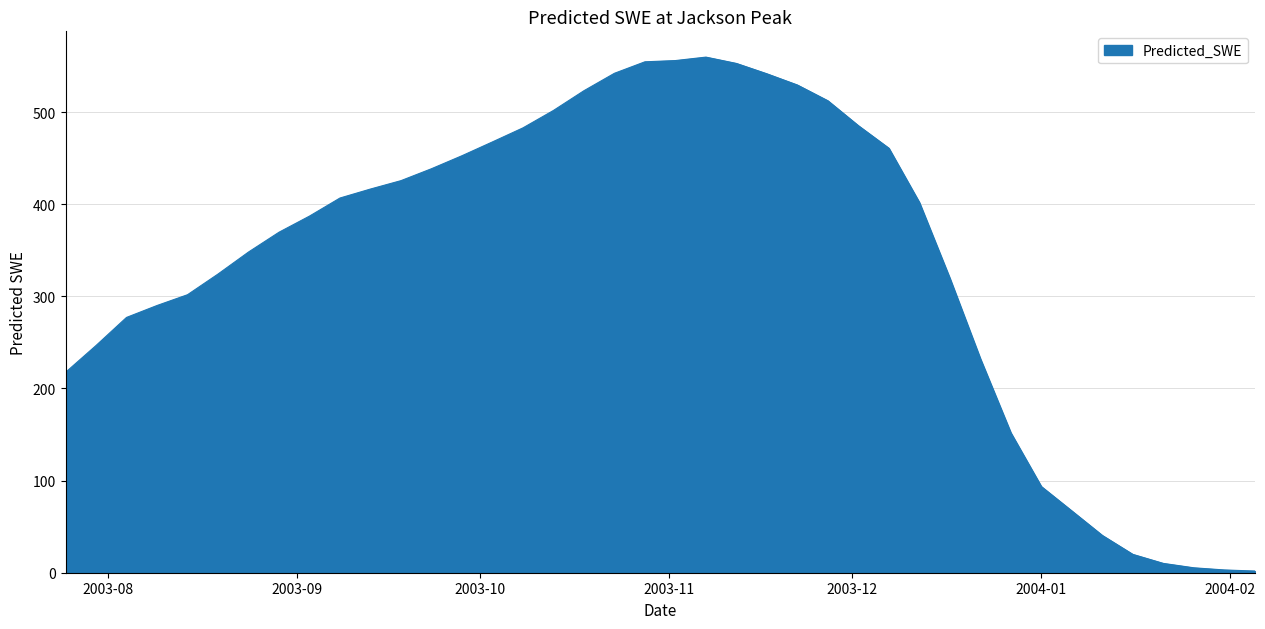

Does the chart have visible grid lines?

Yes